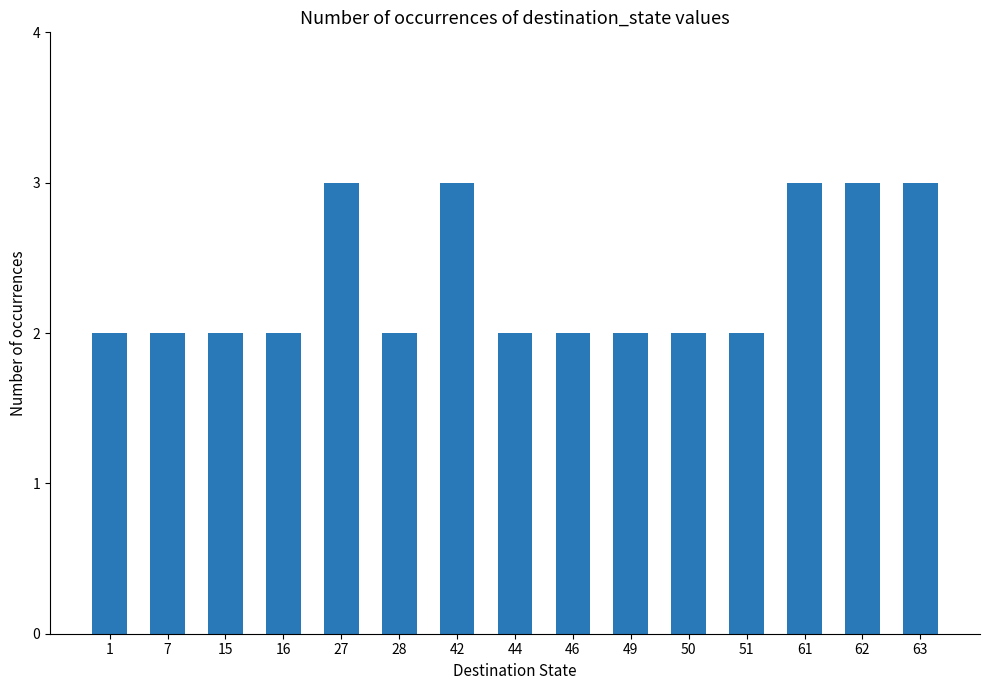

What is the sum of the values at 51 and 50?

4